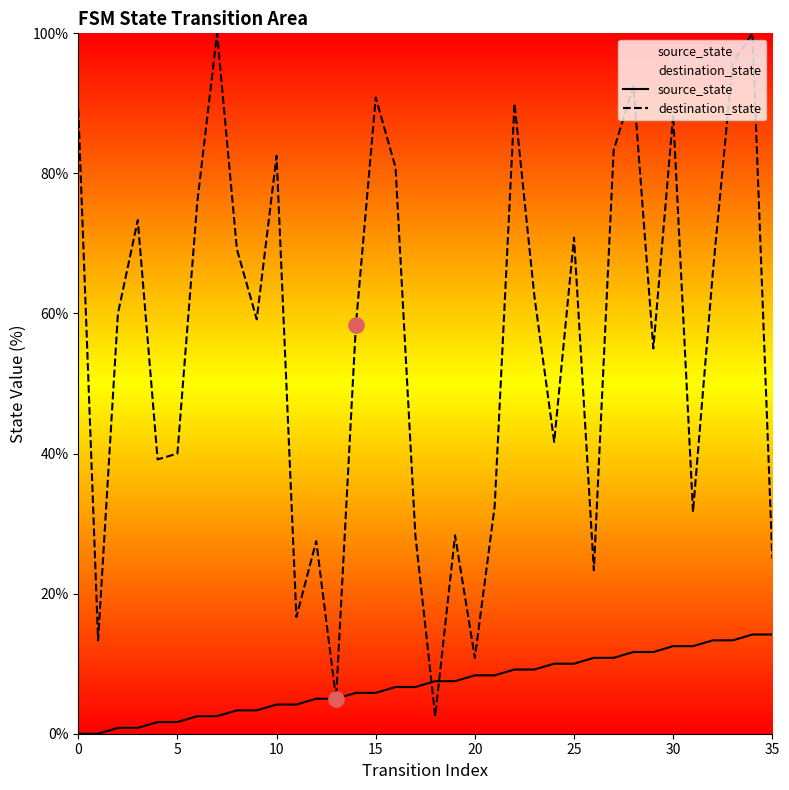

At which category is the sum across all series the highest?

34